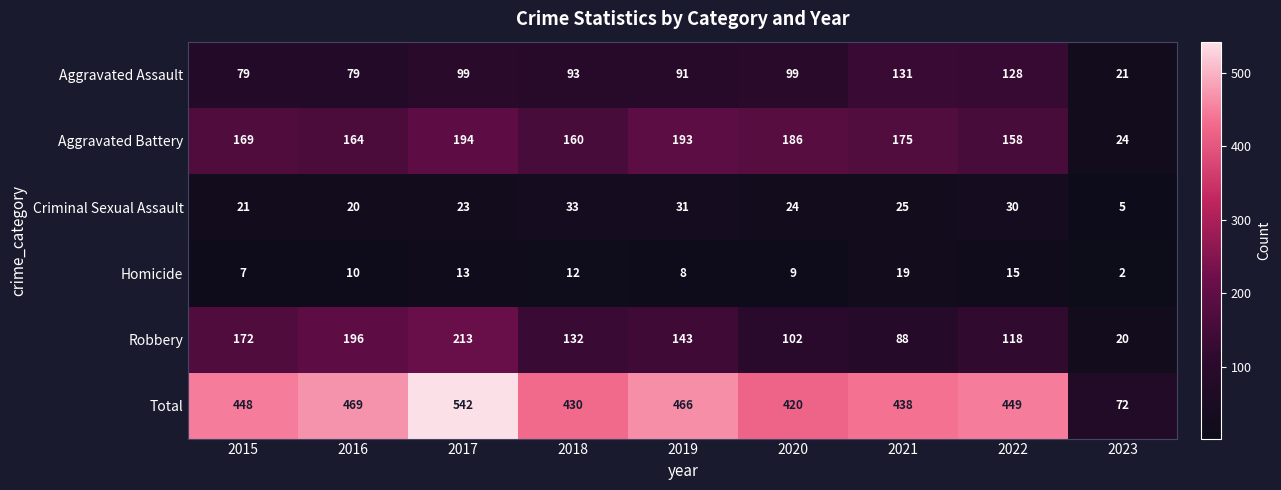

What is the difference between the maximum and minimum values in the Homicide series?

17